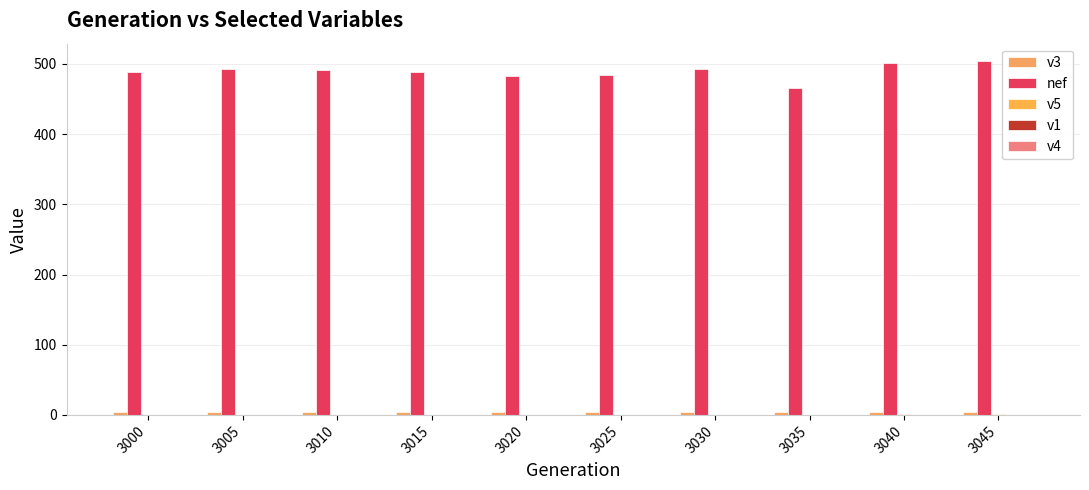

At which label is nef closest to 484?

3025